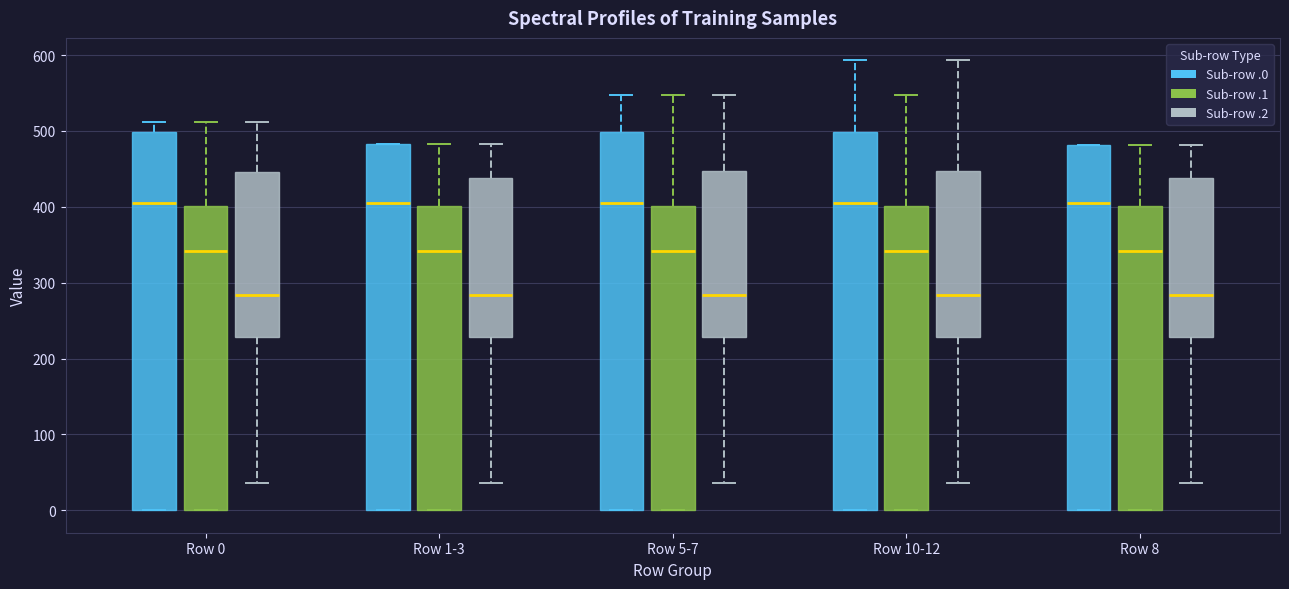

Reading left to right, read every box against the y-axis: the position of its median line, the range the box covers, and the ends of its whiskers. The values are not printed on the chart, so give them approximately, as read against the axis.

Row 0 (Sub-row .0): median 400, box 0 to 500, whiskers 0 to 510
Row 0 (Sub-row .1): median 340, box 0 to 400, whiskers 0 to 510
Row 0 (Sub-row .2): median 280, box 230 to 450, whiskers 40 to 510
Row 1-3 (Sub-row .0): median 400, box 0 to 480, whiskers 0 to 480
Row 1-3 (Sub-row .1): median 340, box 0 to 400, whiskers 0 to 480
Row 1-3 (Sub-row .2): median 280, box 230 to 440, whiskers 40 to 480
Row 5-7 (Sub-row .0): median 400, box 0 to 500, whiskers 0 to 550
Row 5-7 (Sub-row .1): median 340, box 0 to 400, whiskers 0 to 550
Row 5-7 (Sub-row .2): median 280, box 230 to 450, whiskers 40 to 550
Row 10-12 (Sub-row .0): median 400, box 0 to 500, whiskers 0 to 590
Row 10-12 (Sub-row .1): median 340, box 0 to 400, whiskers 0 to 550
Row 10-12 (Sub-row .2): median 280, box 230 to 450, whiskers 40 to 590
Row 8 (Sub-row .0): median 400, box 0 to 480, whiskers 0 to 480
Row 8 (Sub-row .1): median 340, box 0 to 400, whiskers 0 to 480
Row 8 (Sub-row .2): median 280, box 230 to 440, whiskers 40 to 480